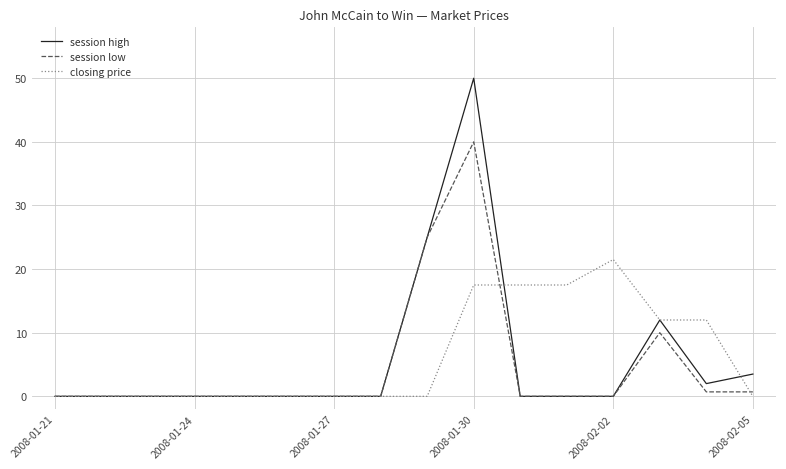

What is the highest value of the session low series?

40.0